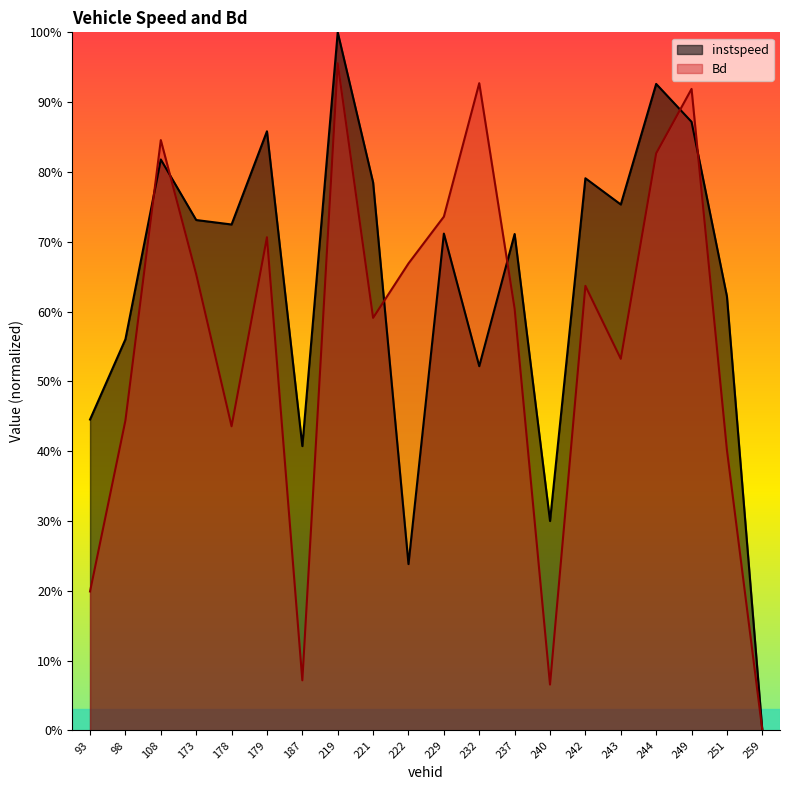

True or false: Bd has more than 1 interior local peaks.

True